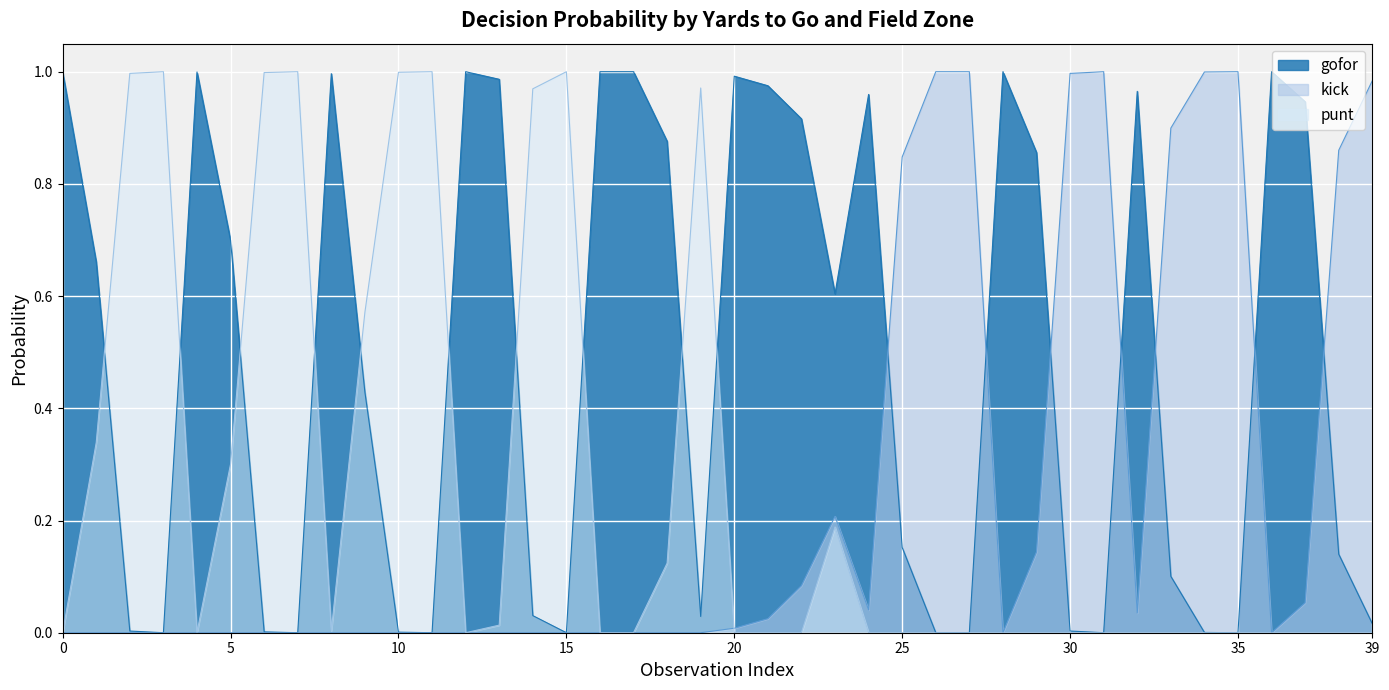

In gofor, how many points are higher than both neighbors (excluding endpoints)?

8